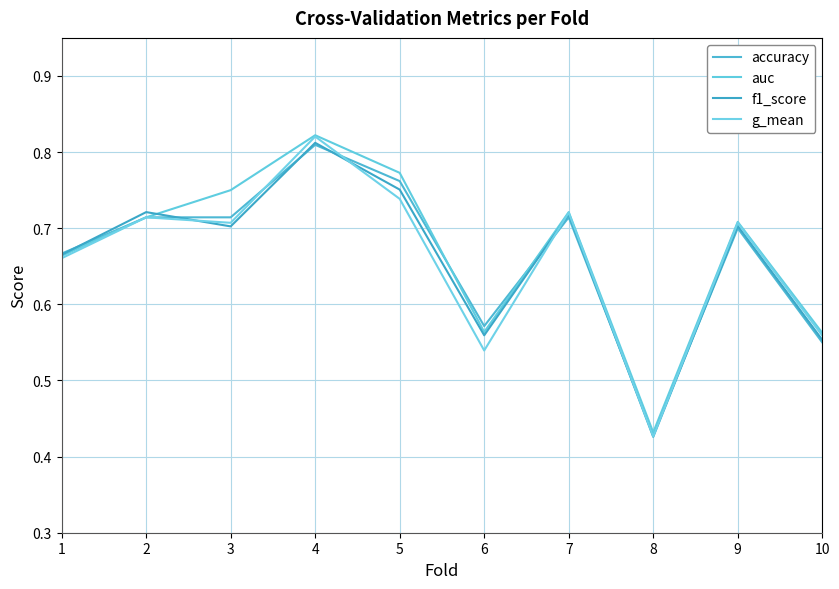

At which label does f1_score reach its peak?

4